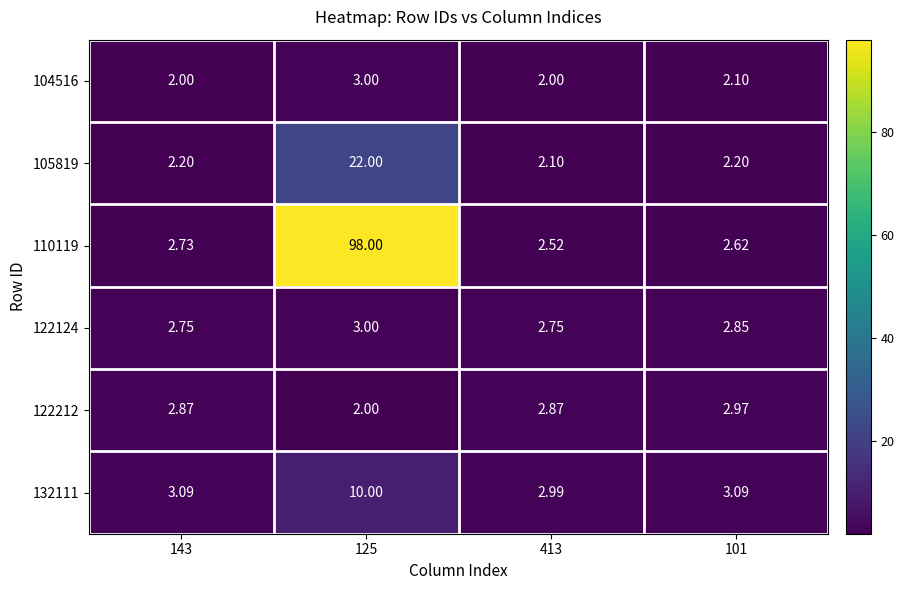

Is the value of 110119 at 413 greater than the value of 122212 at 413?

No